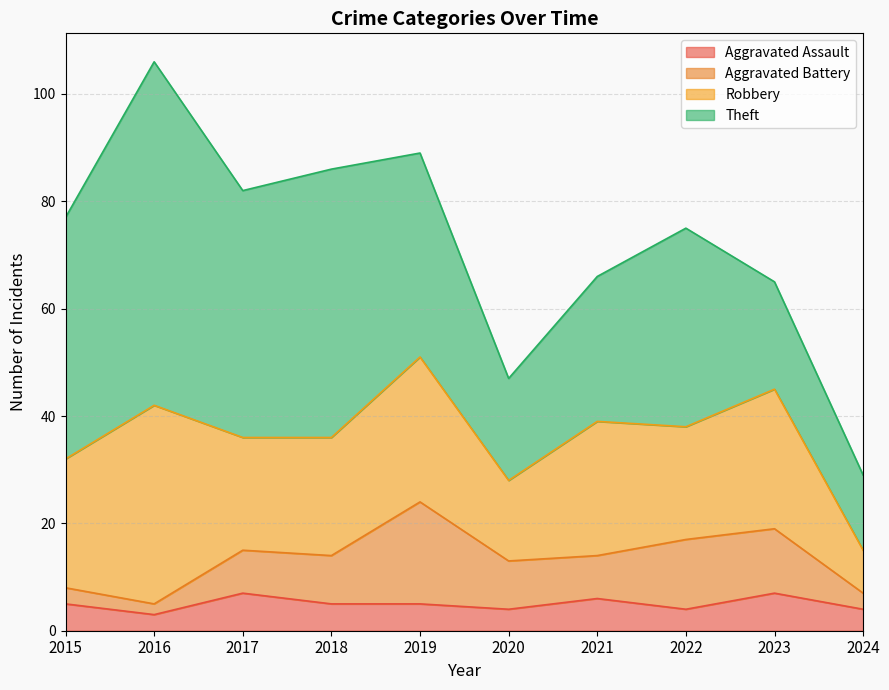

How many data points in Aggravated Battery are less than 9?

5